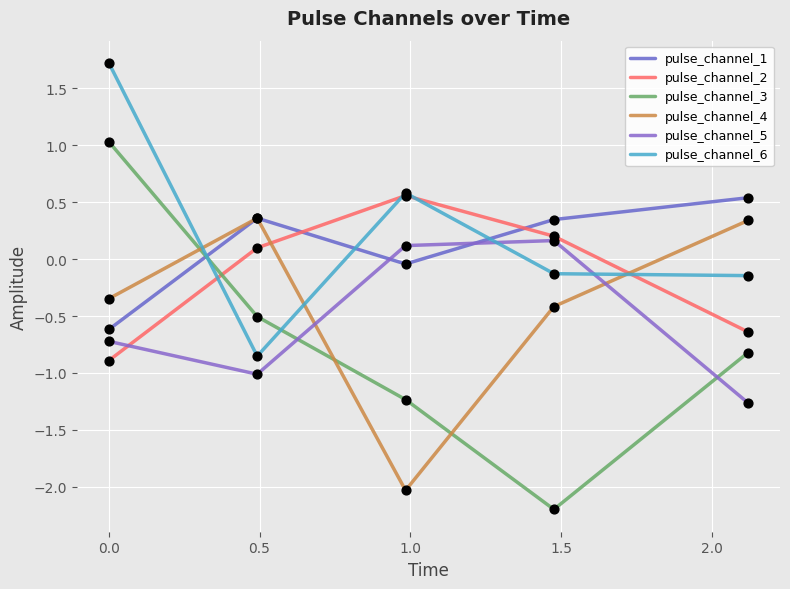

Which series has the largest total across all categories?

pulse_channel_6